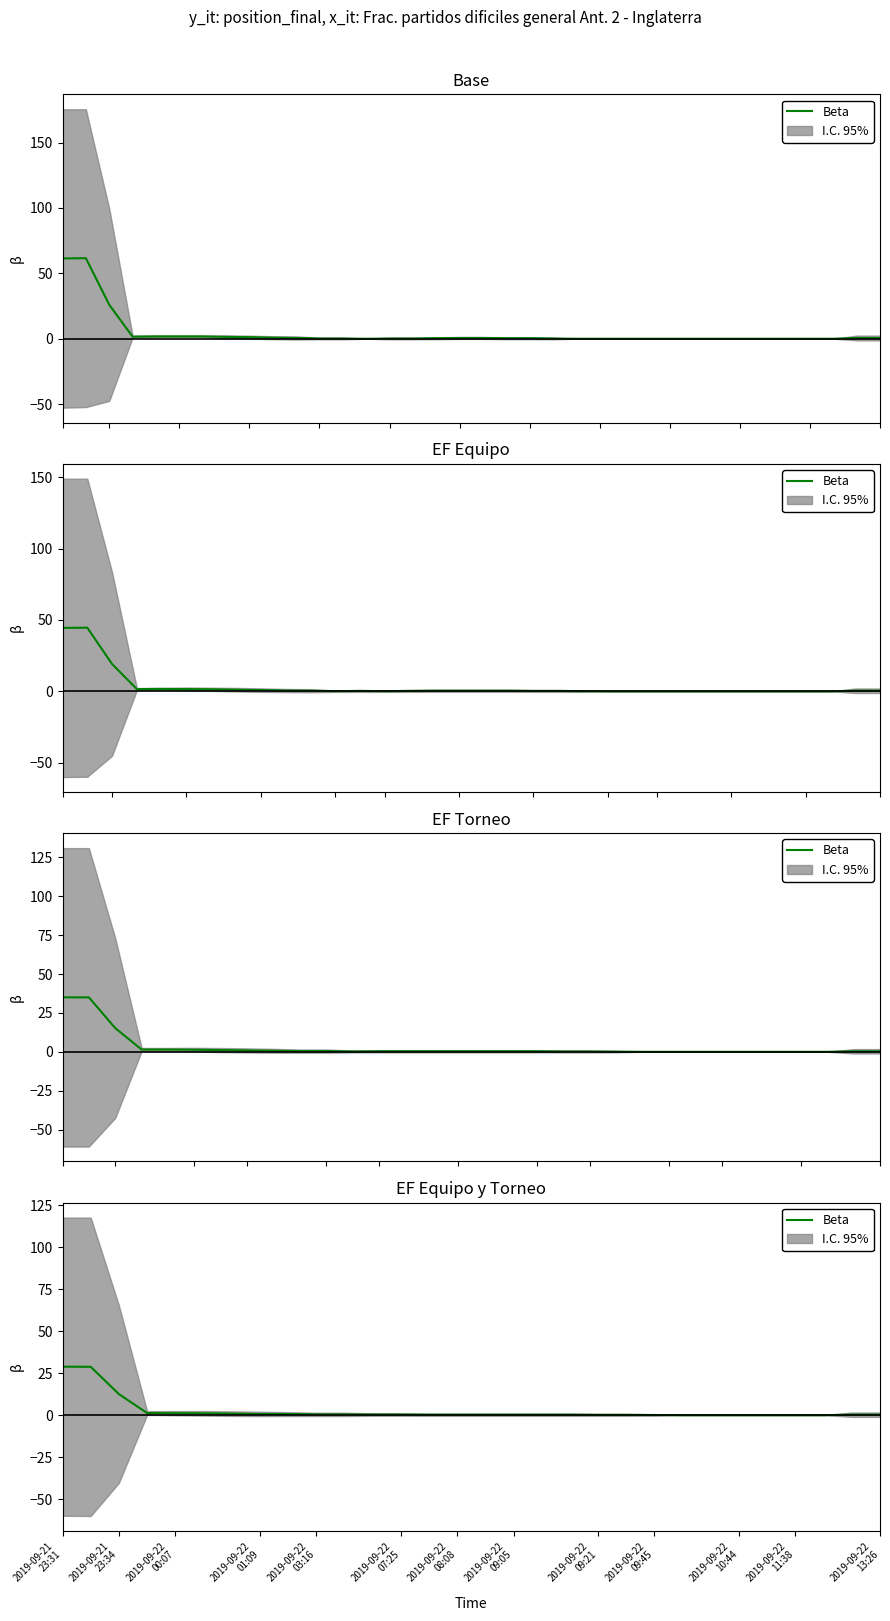

What is the greatest value displayed?

28.9